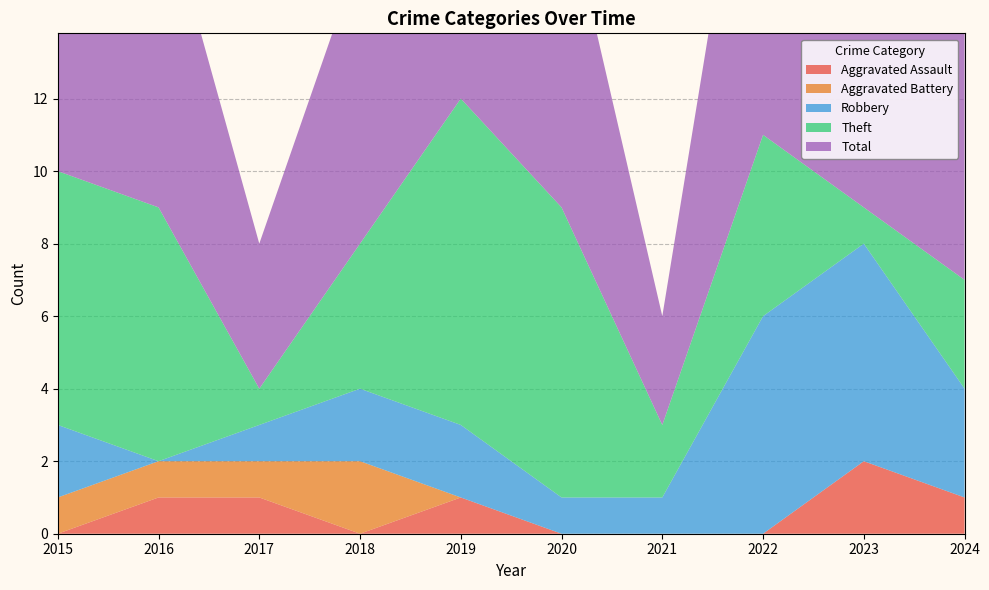

Reading left to right, list all the values displayed in this chart.

Aggravated Assault: 2015=0	2016=1	2017=1	2018=0	2019=1	2020=0	2021=0	2022=0	2023=2	2024=1
Aggravated Battery: 2015=1	2016=1	2017=1	2018=2	2019=0	2020=0	2021=0	2022=0	2023=0	2024=0
Robbery: 2015=2	2016=0	2017=1	2018=2	2019=2	2020=1	2021=1	2022=6	2023=6	2024=3
Theft: 2015=7	2016=7	2017=1	2018=4	2019=9	2020=8	2021=2	2022=5	2023=1	2024=3
Total: 2015=10	2016=9	2017=4	2018=8	2019=12	2020=9	2021=3	2022=12	2023=9	2024=7